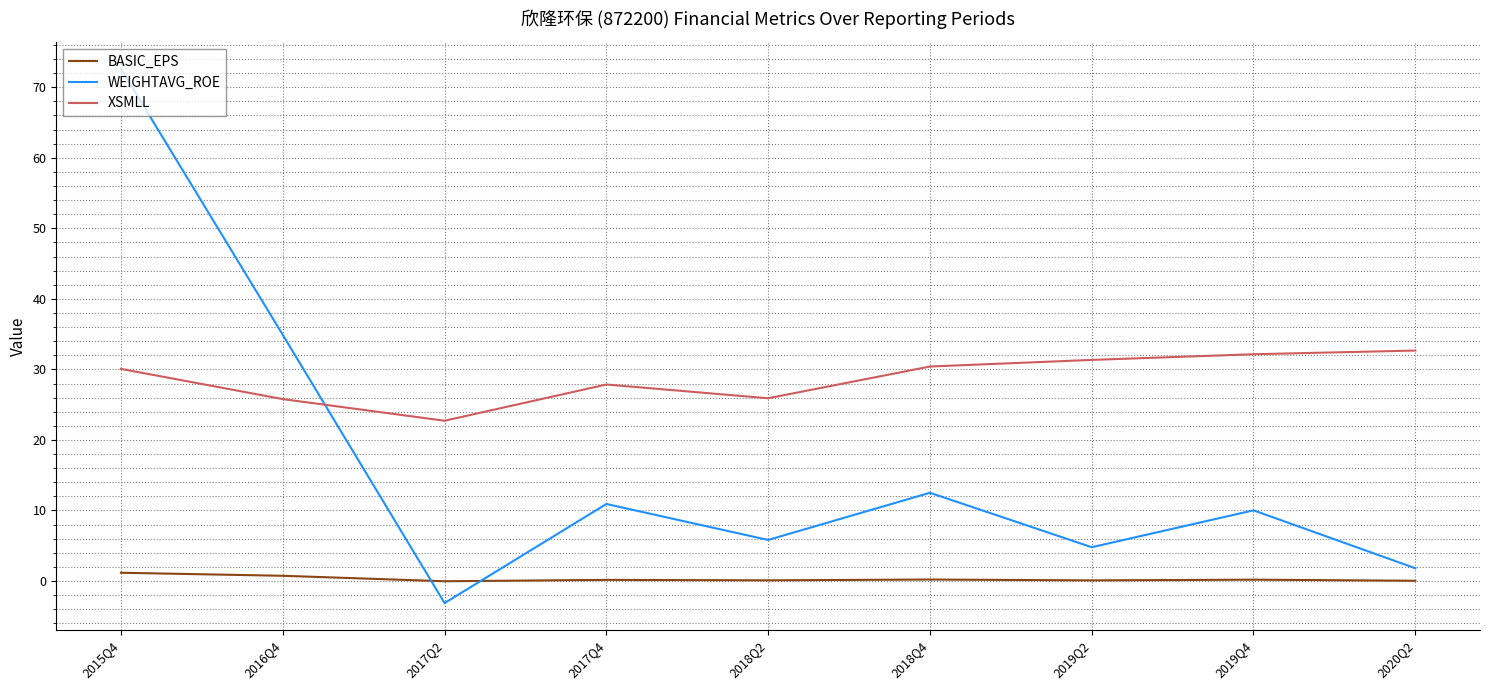

How many lines are shown in the chart?

3